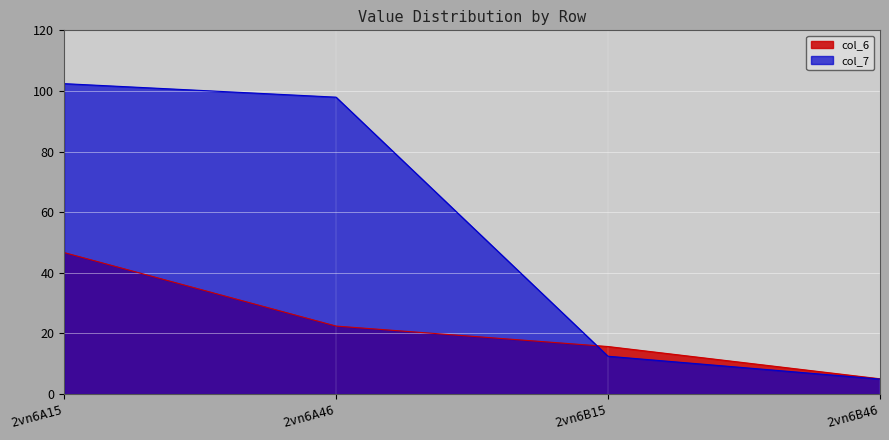

Where is col_7 nearest to the value 53?

2vn6B15